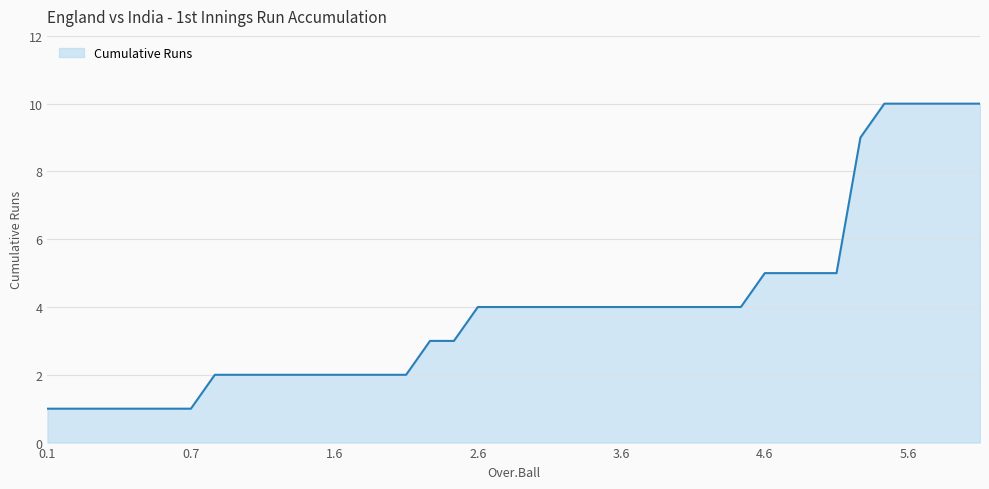

Approximately how many times larger is the value at 29 compared to 27?

1.0